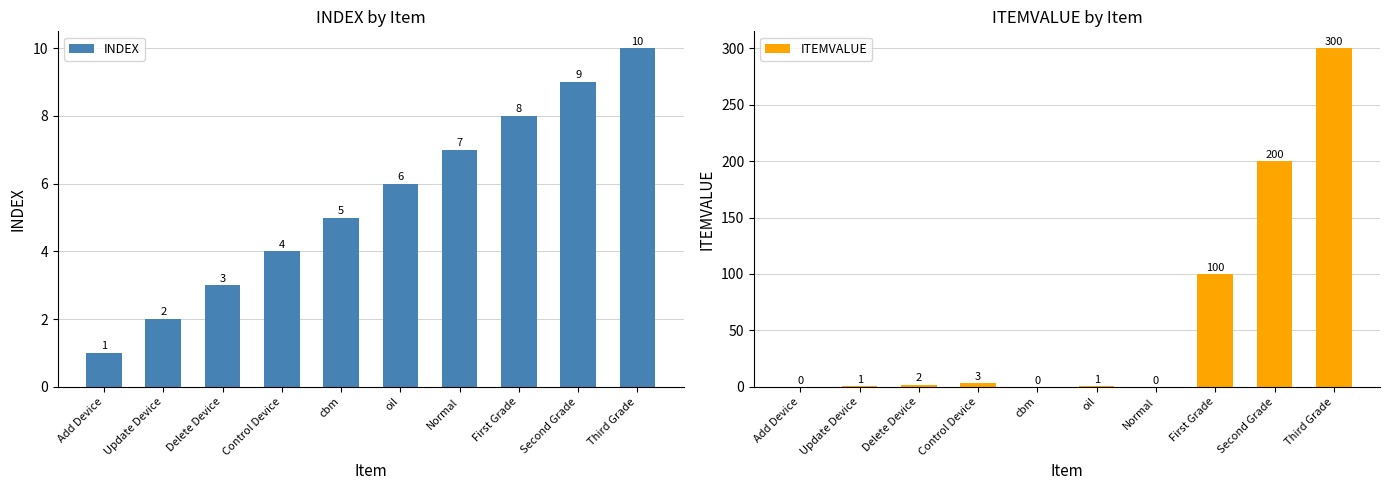

What are all the series names shown in the legend?

INDEX, ITEMVALUE